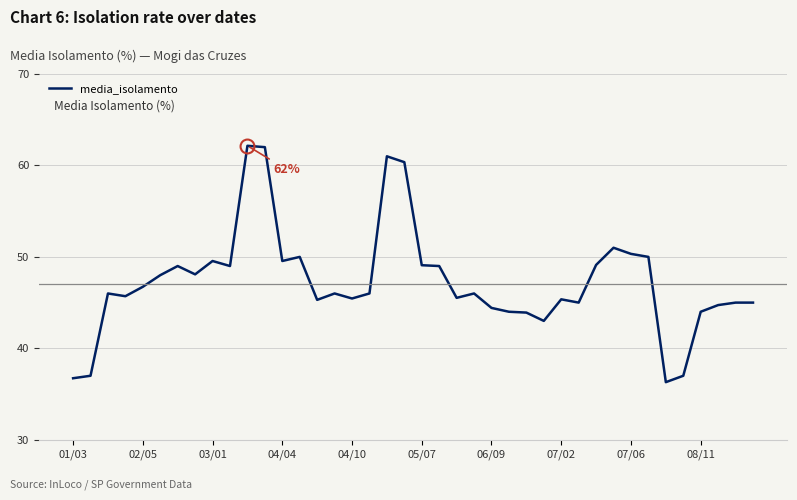

What is the minimum value shown in the chart?

36.3